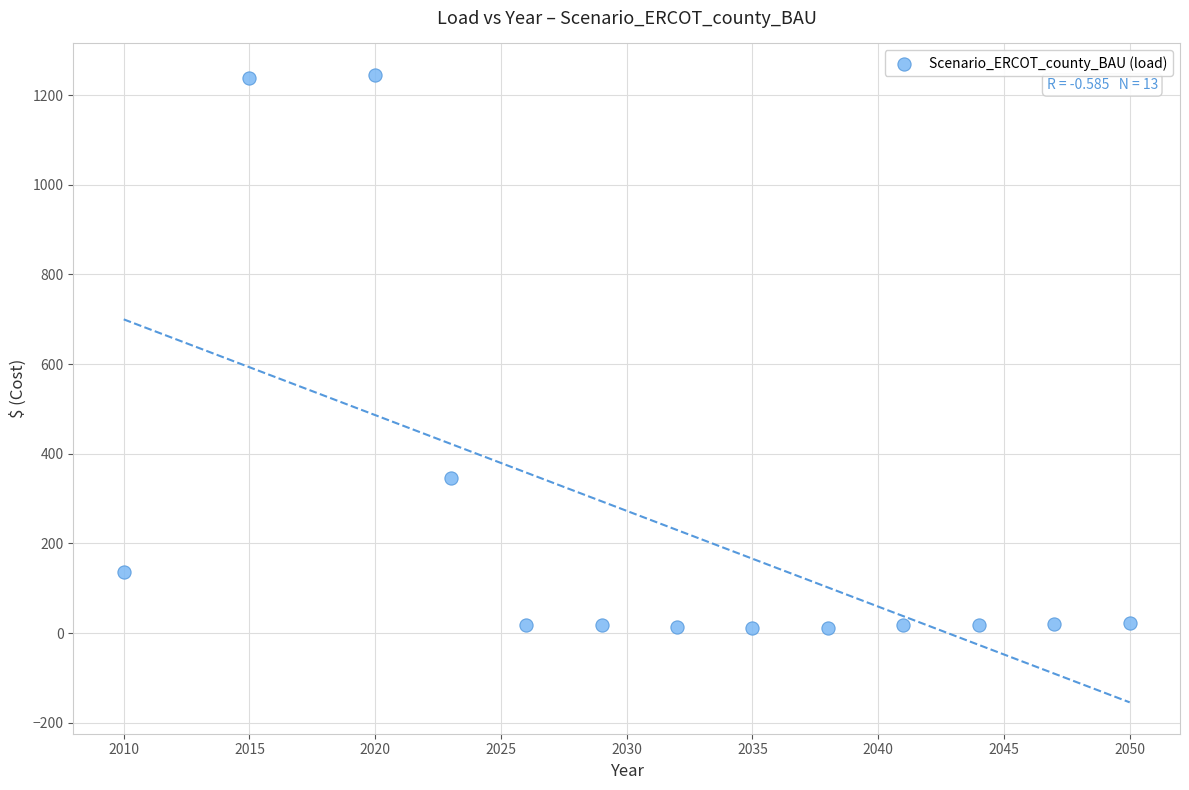

What is the range of X values (max minus min)?

40.0